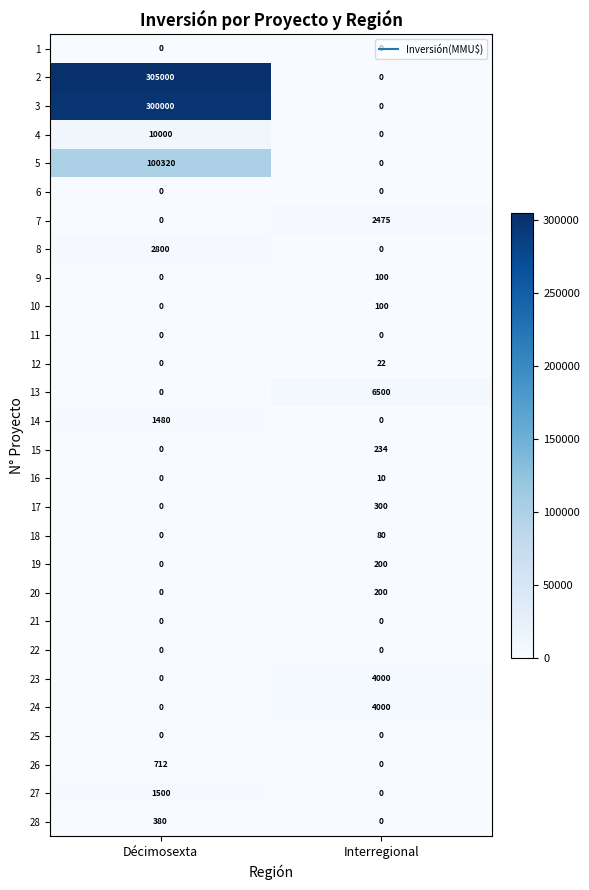

At which category is the sum across all series the highest?

Décimosexta